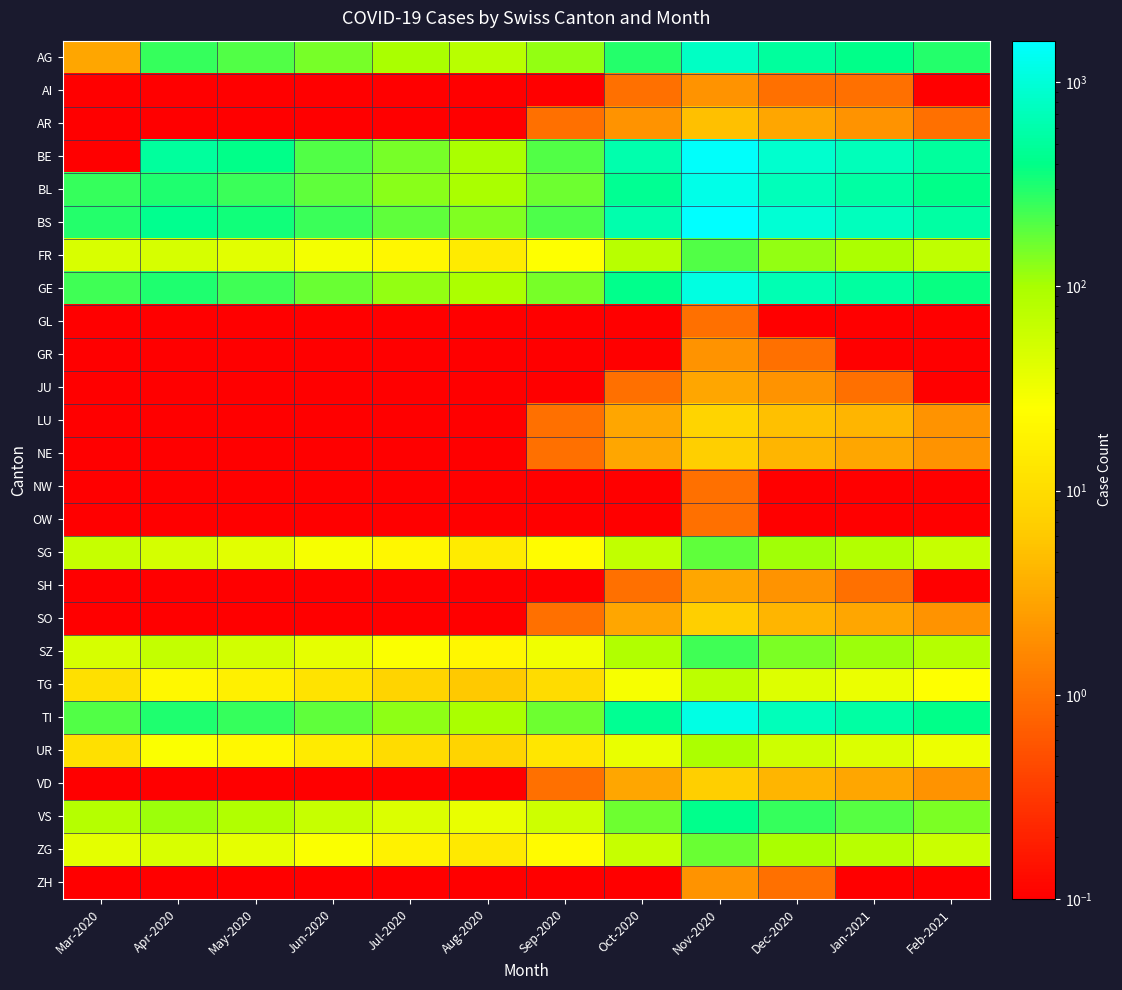

What is the spread (max minus min) of values at Jan-2021?

749.9